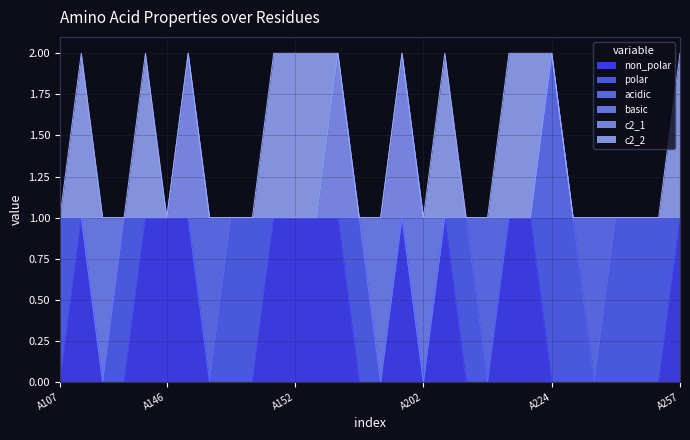

What is the sum of all c2_2 values?

9